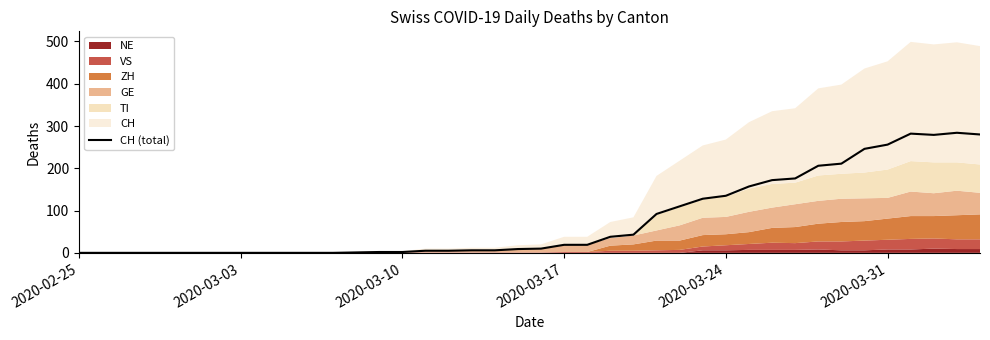

How many lines are shown in the chart?

1